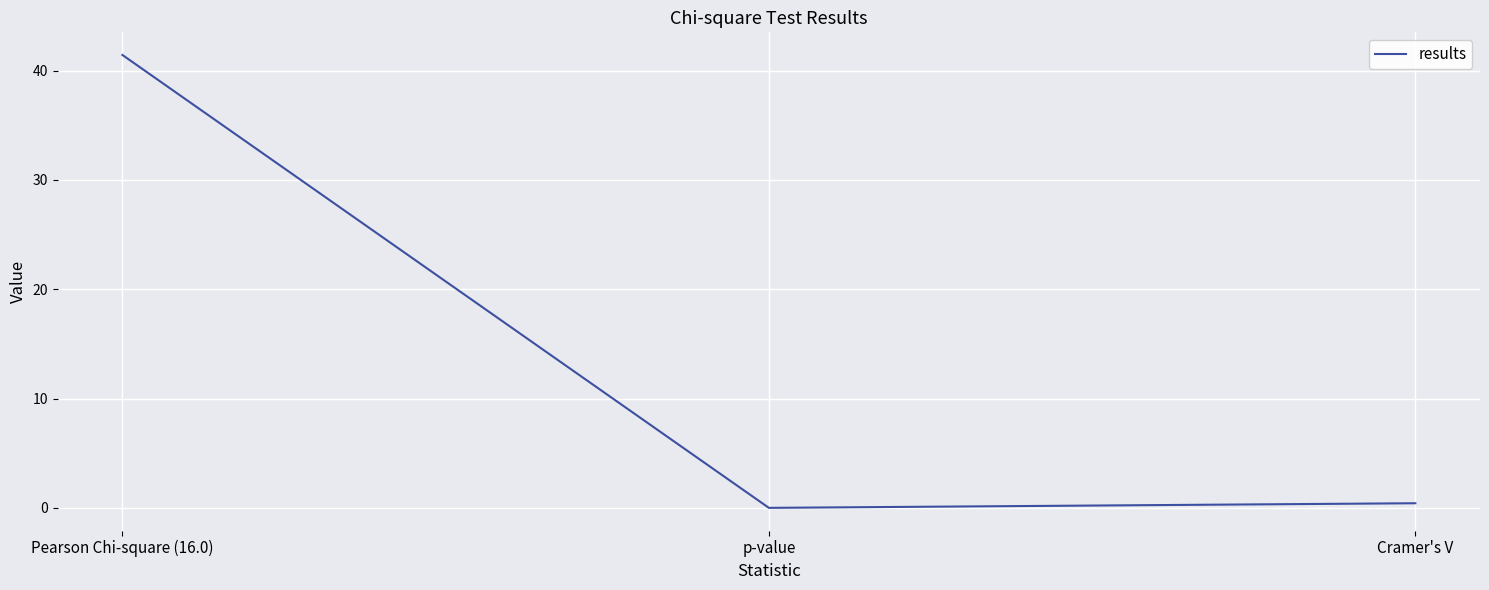

List the labels in order of value, largest first.

Pearson Chi-square (16.0), Cramer's V, p-value